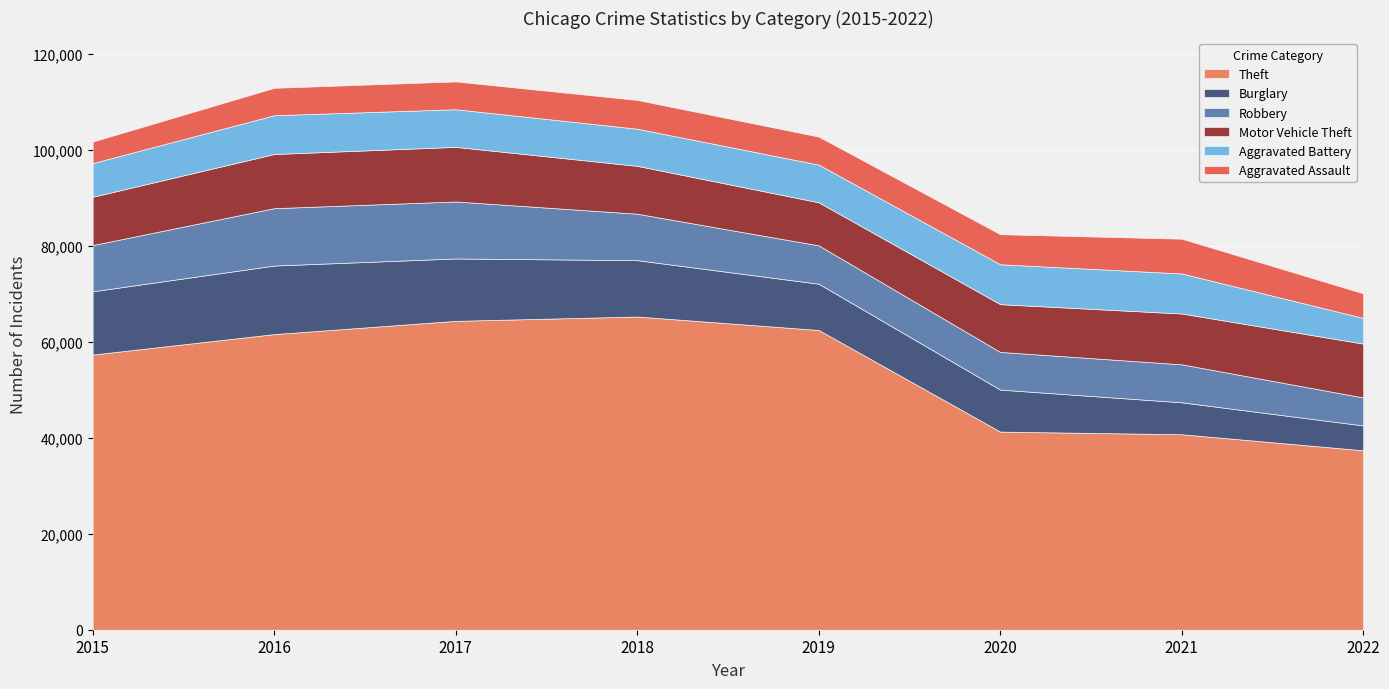

Rank the categories by Burglary value from lowest to highest.

2022, 2021, 2020, 2019, 2018, 2017, 2015, 2016